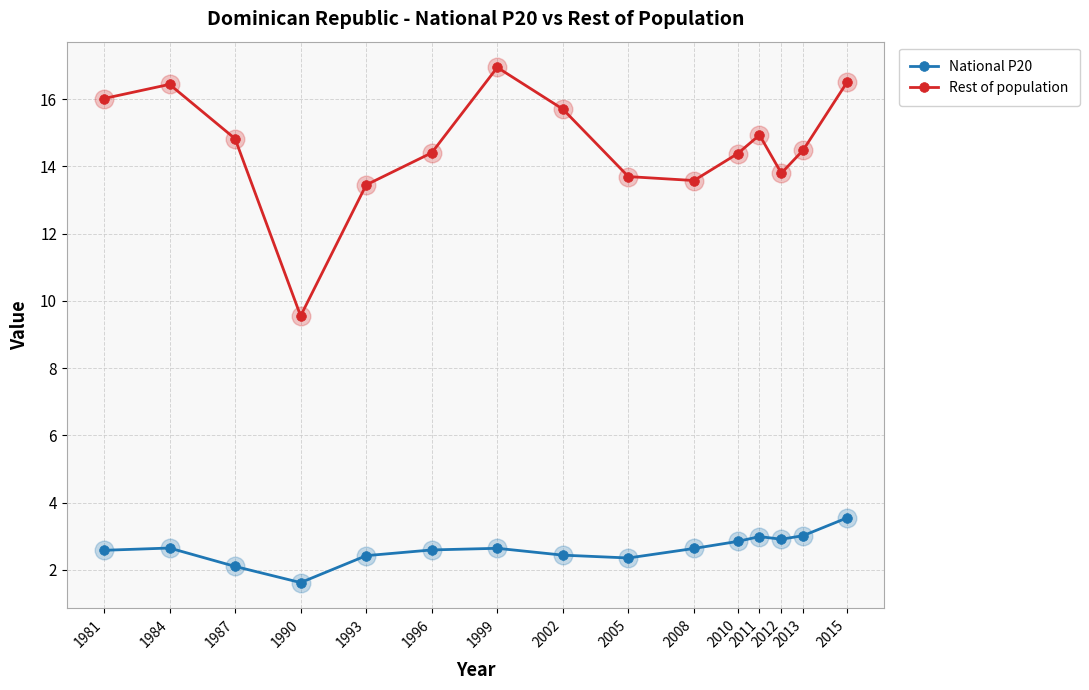

At how many categories does at least one series exceed 9?

15